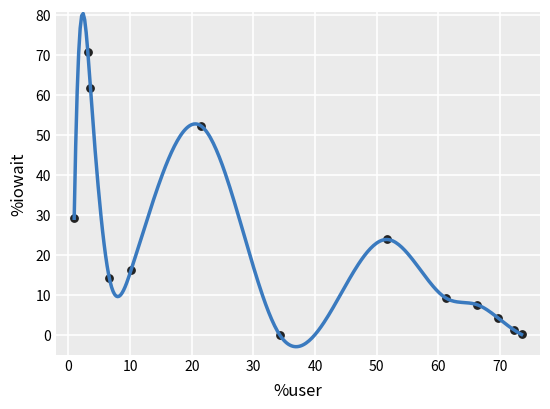

What is the range of Y values (max minus min)?

70.7